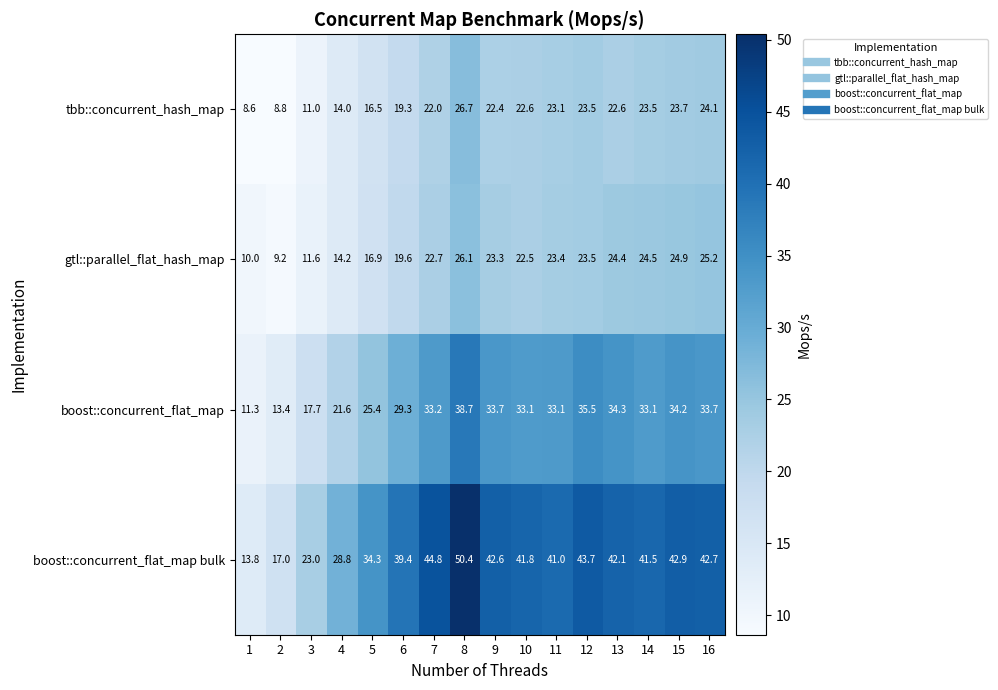

What is the greatest value displayed?

50.4